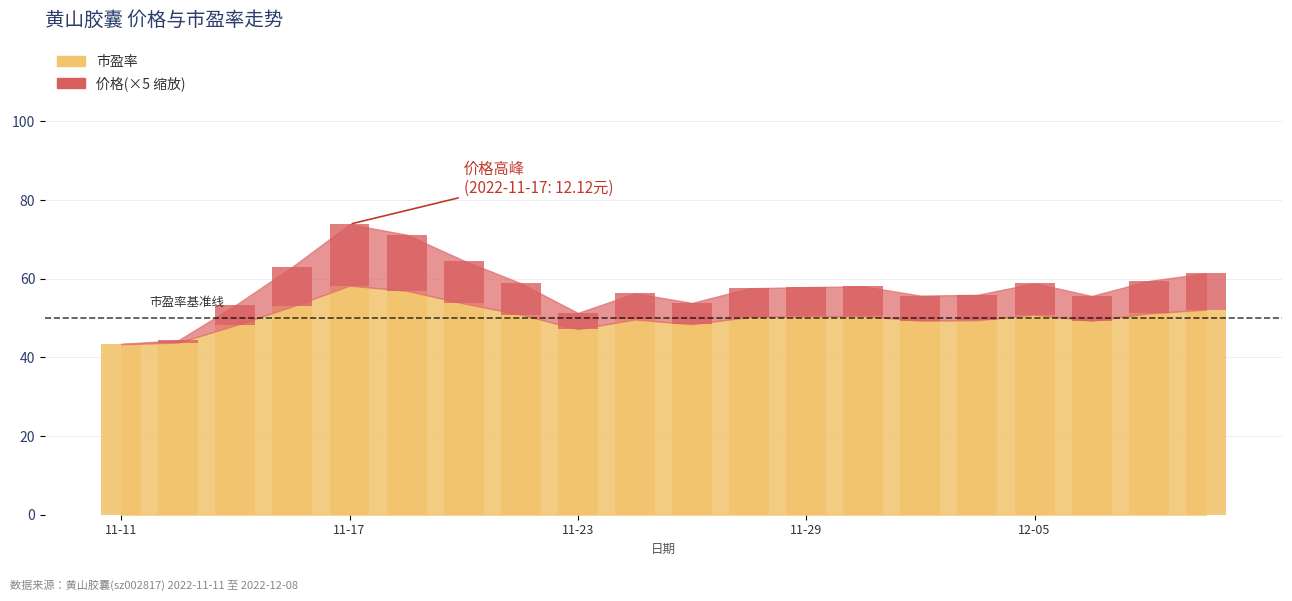

Between 2022-11-11 and 2022-11-24, which series saw the biggest shift?

价格